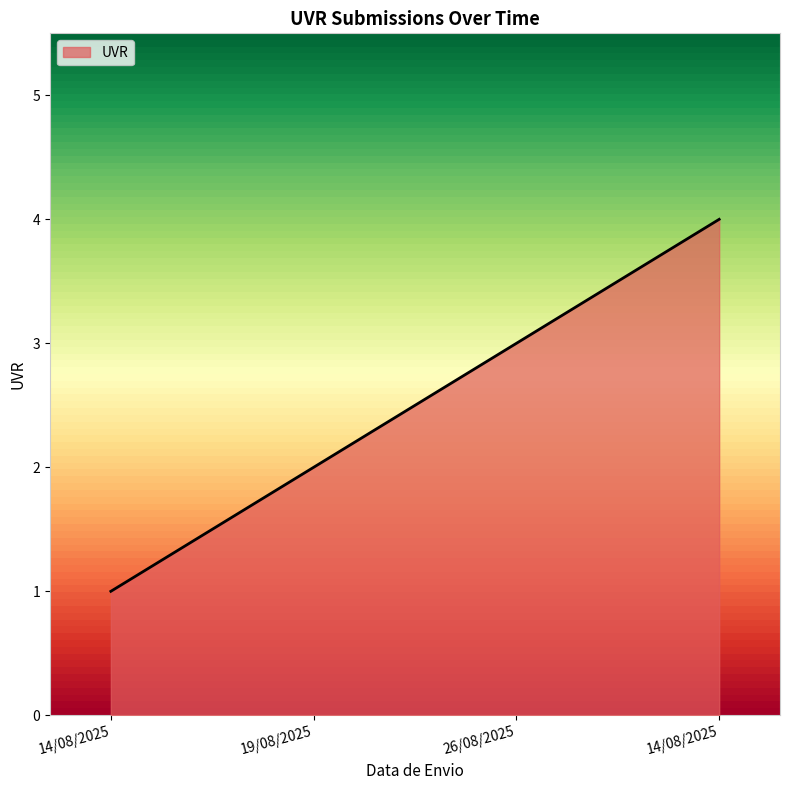

At which label is the value closest to 2?

19/08/2025